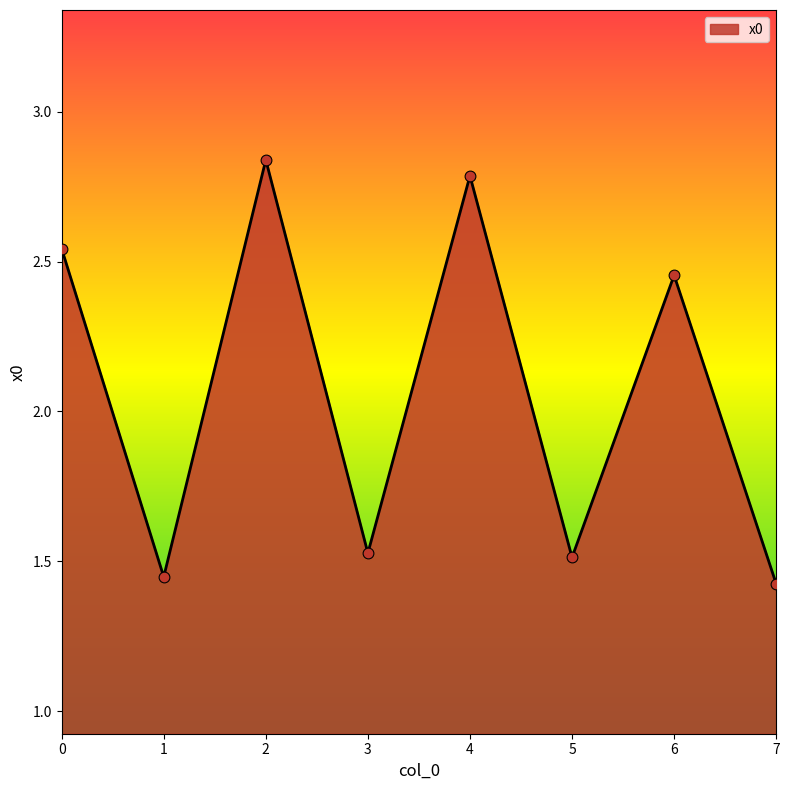

Approximately how many times larger is the value at 4 compared to 2?

1.0